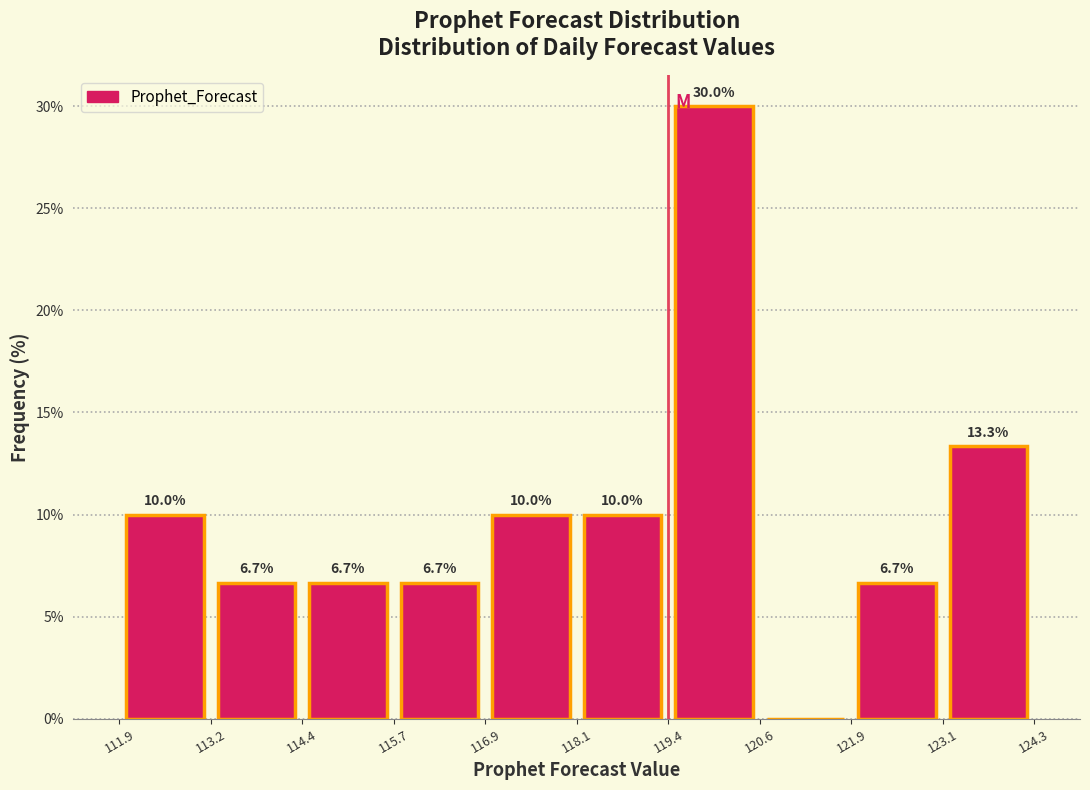

Over which range of the x-axis is the bar tallest?

119.4 to 120.6